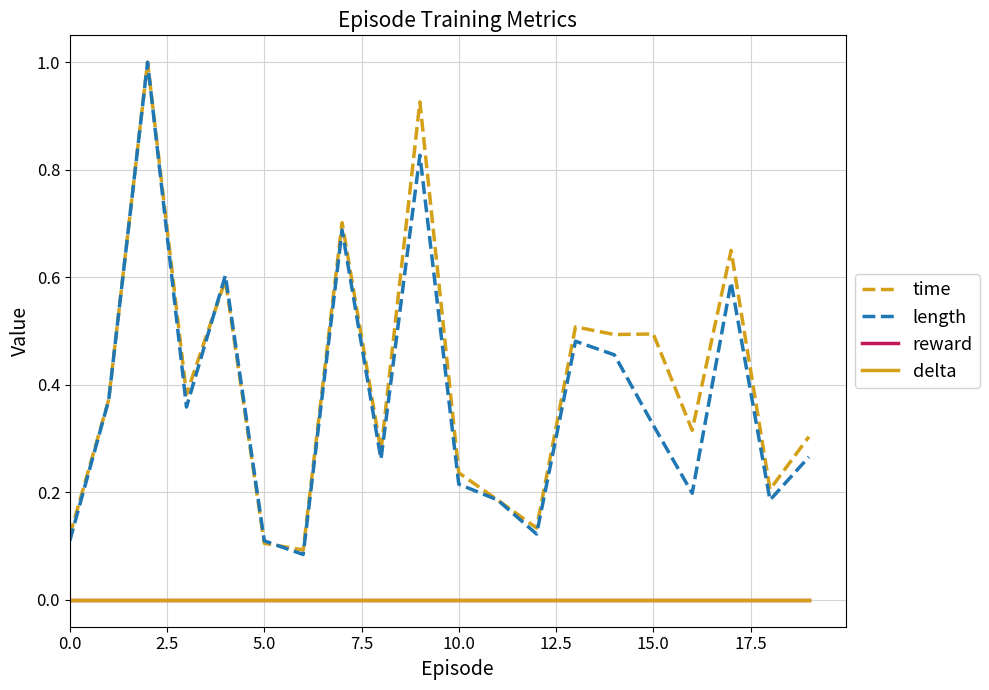

Does the chart have visible grid lines?

Yes